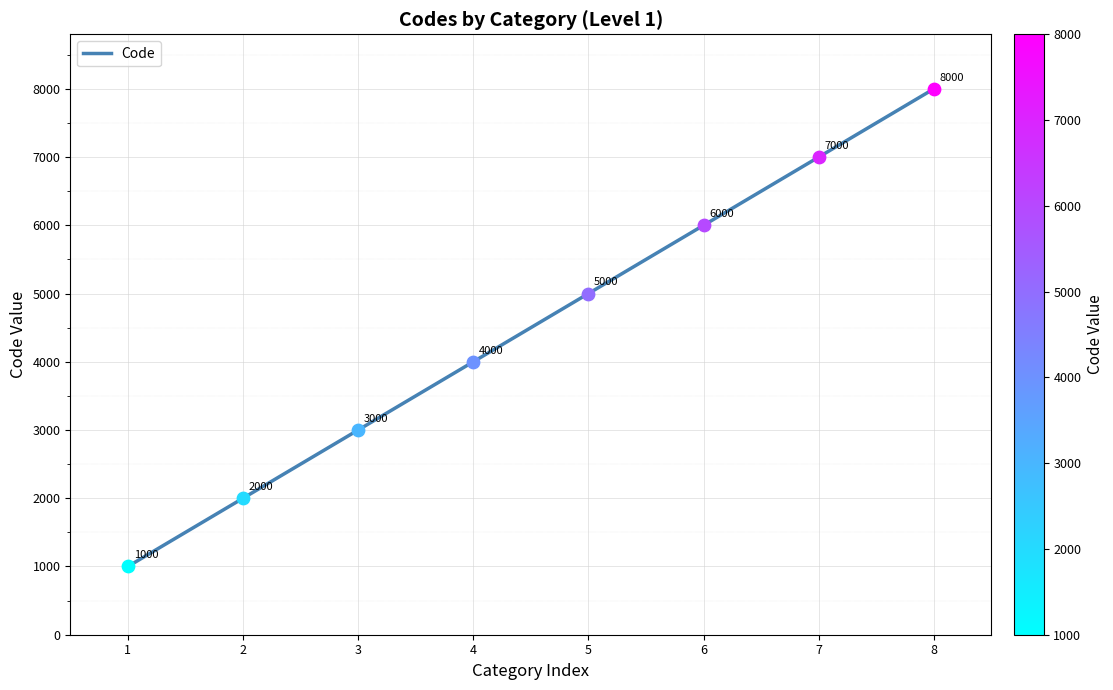

Approximately how many times larger is the value at 4 compared to 8?

0.5